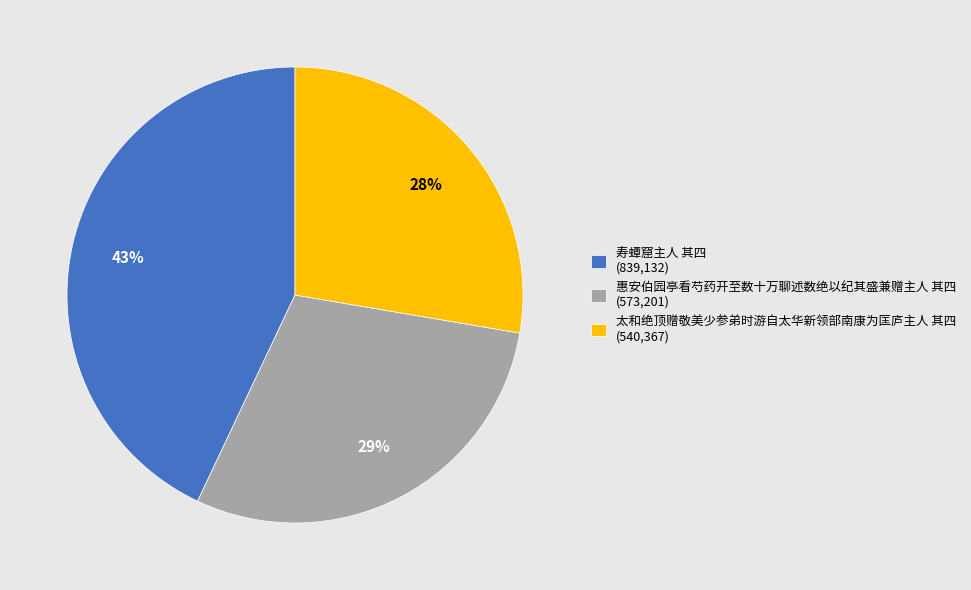

True or false: 寿蟫窟主人 其四 accounts for 37% of the total.

False